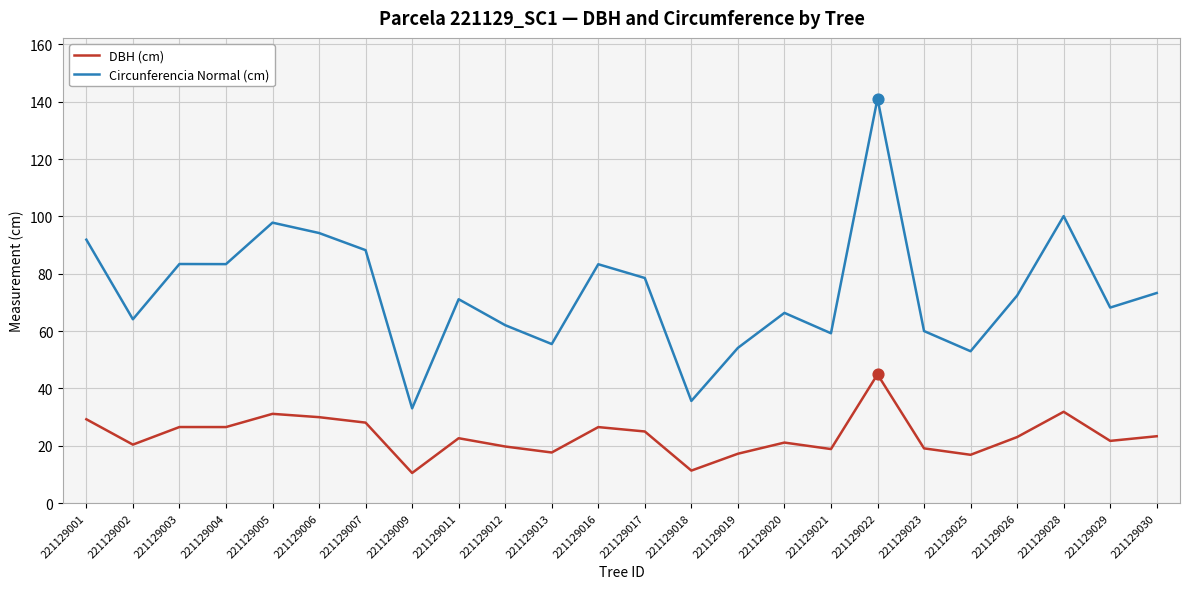

What are all the series names shown in the legend?

DBH (cm), Circunferencia Normal (cm)